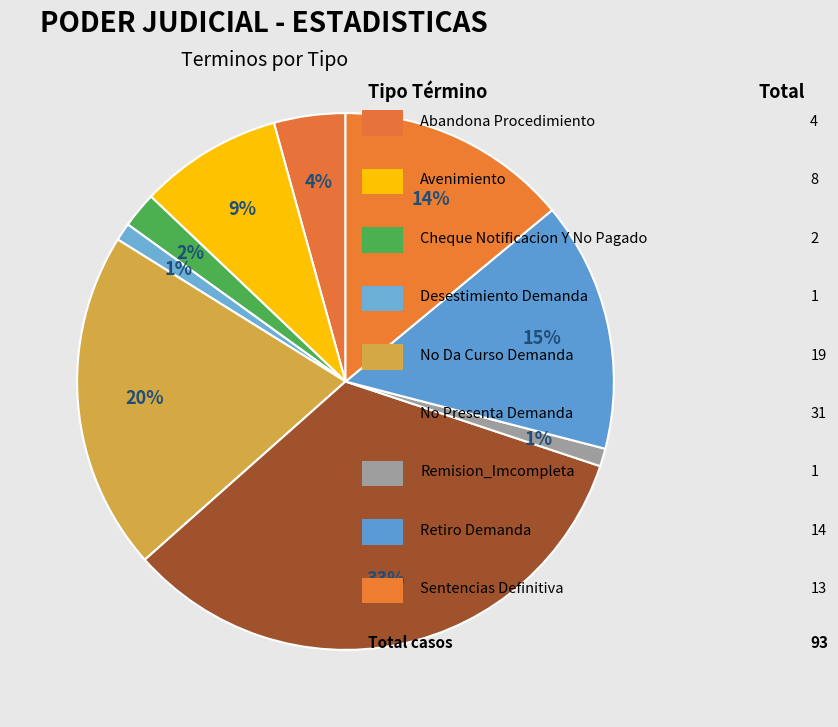

How many slices are in this pie chart?

9